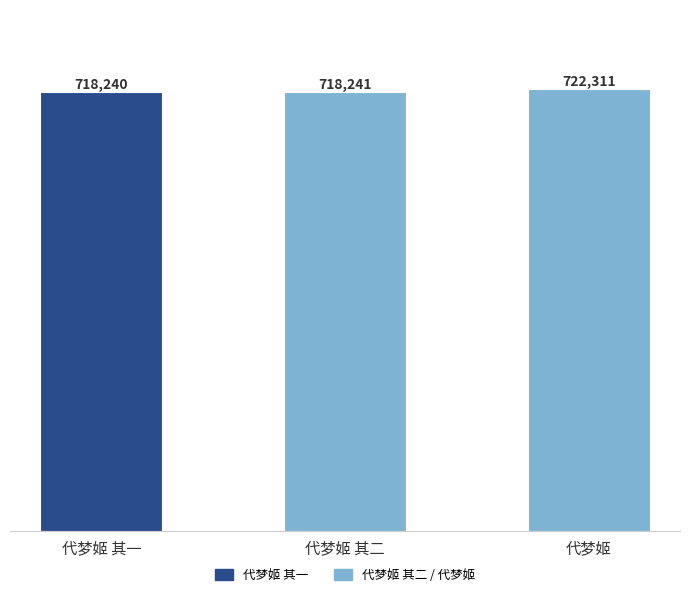

What is the value of the 2nd bar from the left?

718241